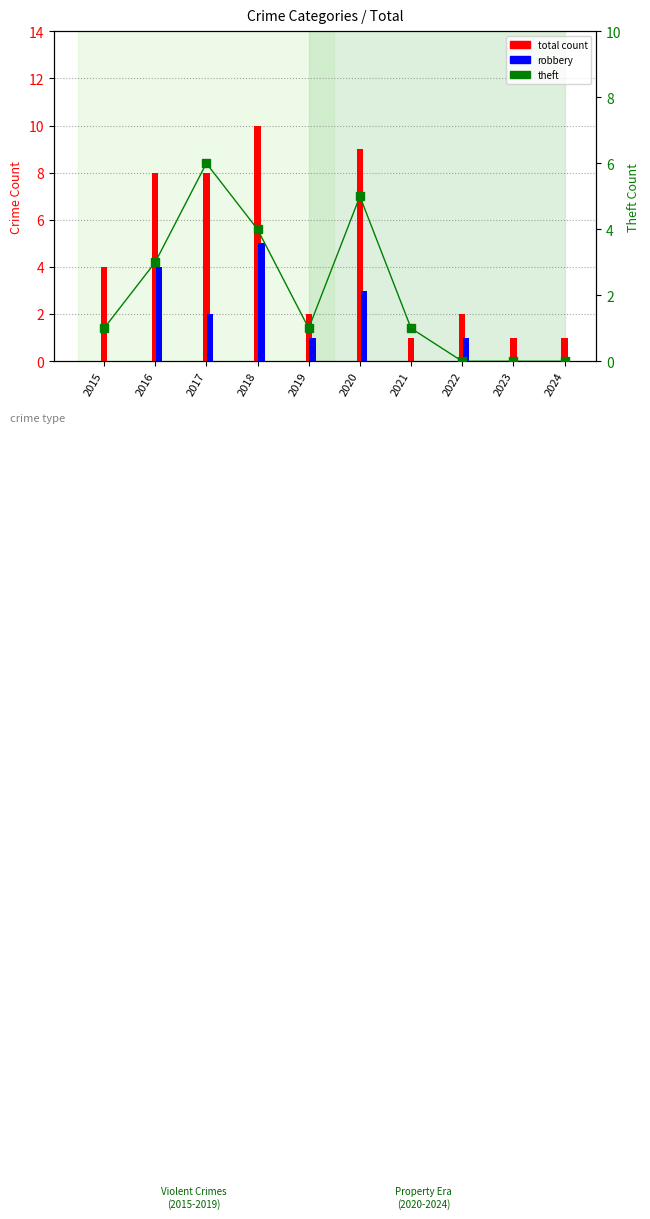

How many groups of bars are there?

10